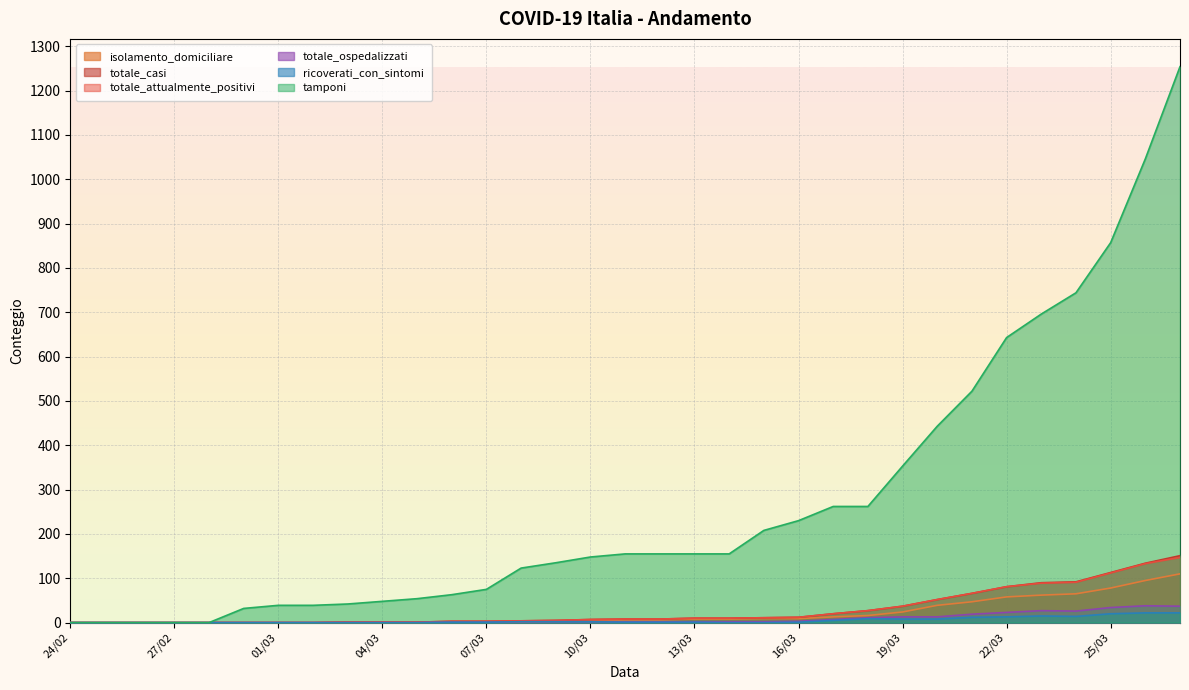

Which series has the widest spread of values?

tamponi